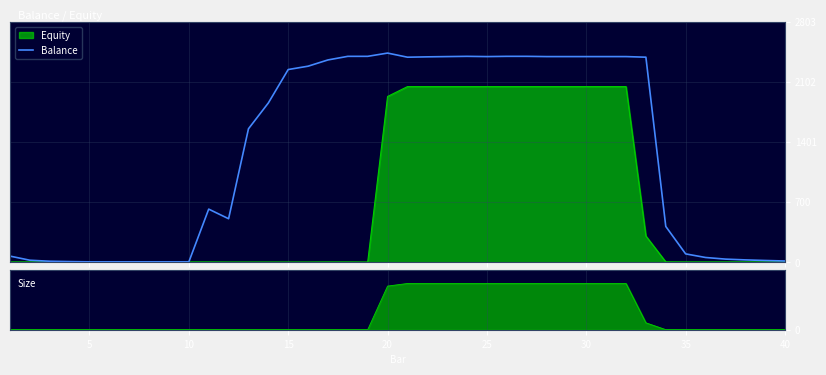

True or false: the data shows 13 at 40.

True